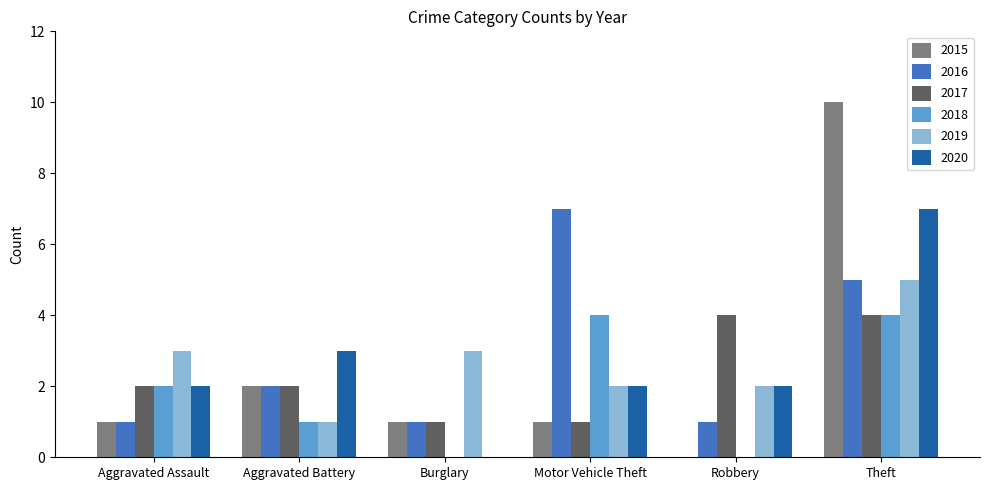

How many categories are shown in the chart?

6